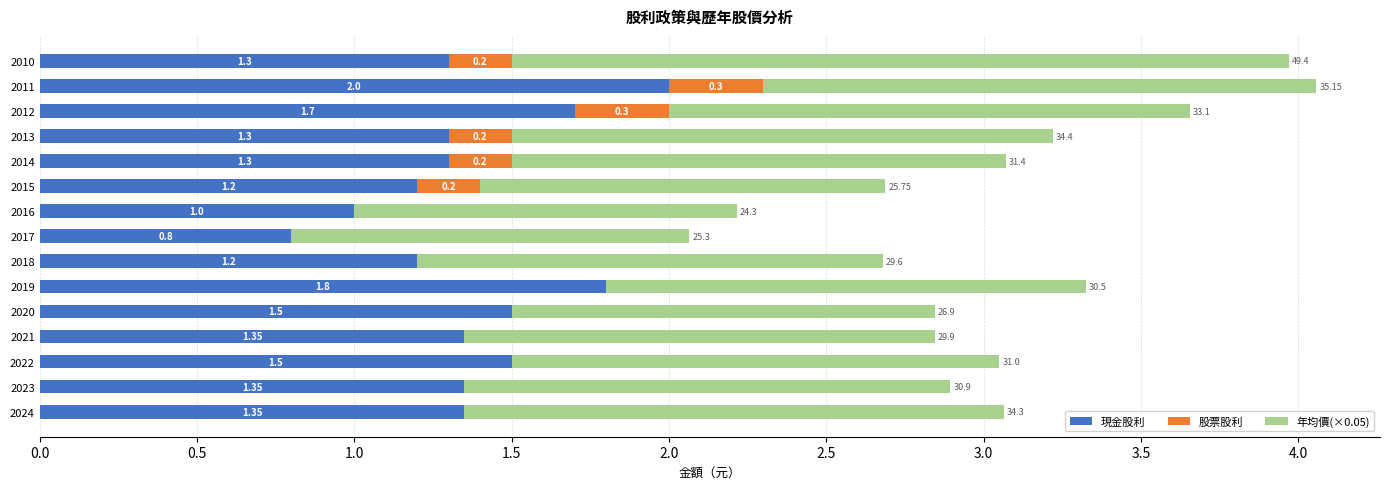

At which category is the sum across all series the highest?

2011